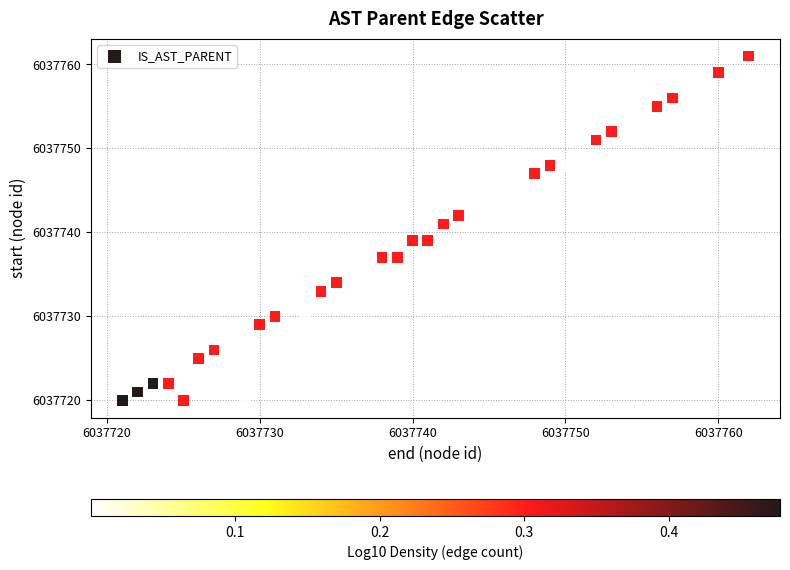

What is the range of X values (max minus min)?

41